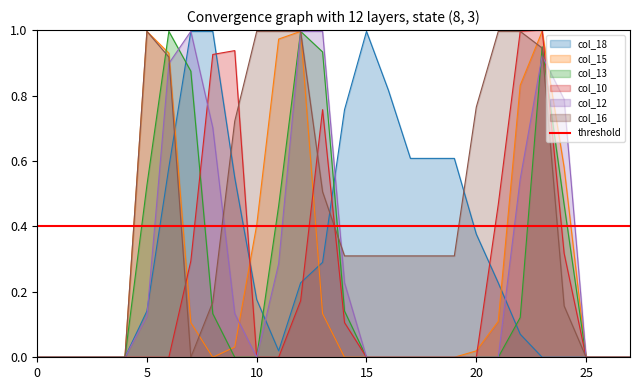

How many lines are shown in the chart?

6